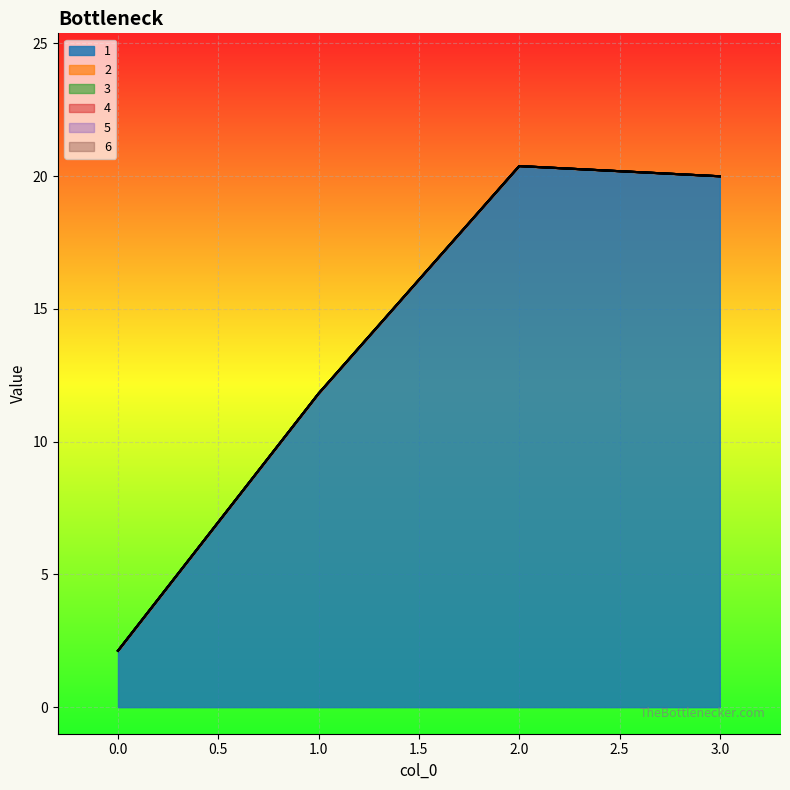

At 1, list the series in order from smallest to largest.

2, 3, 4, 5, 6, 1